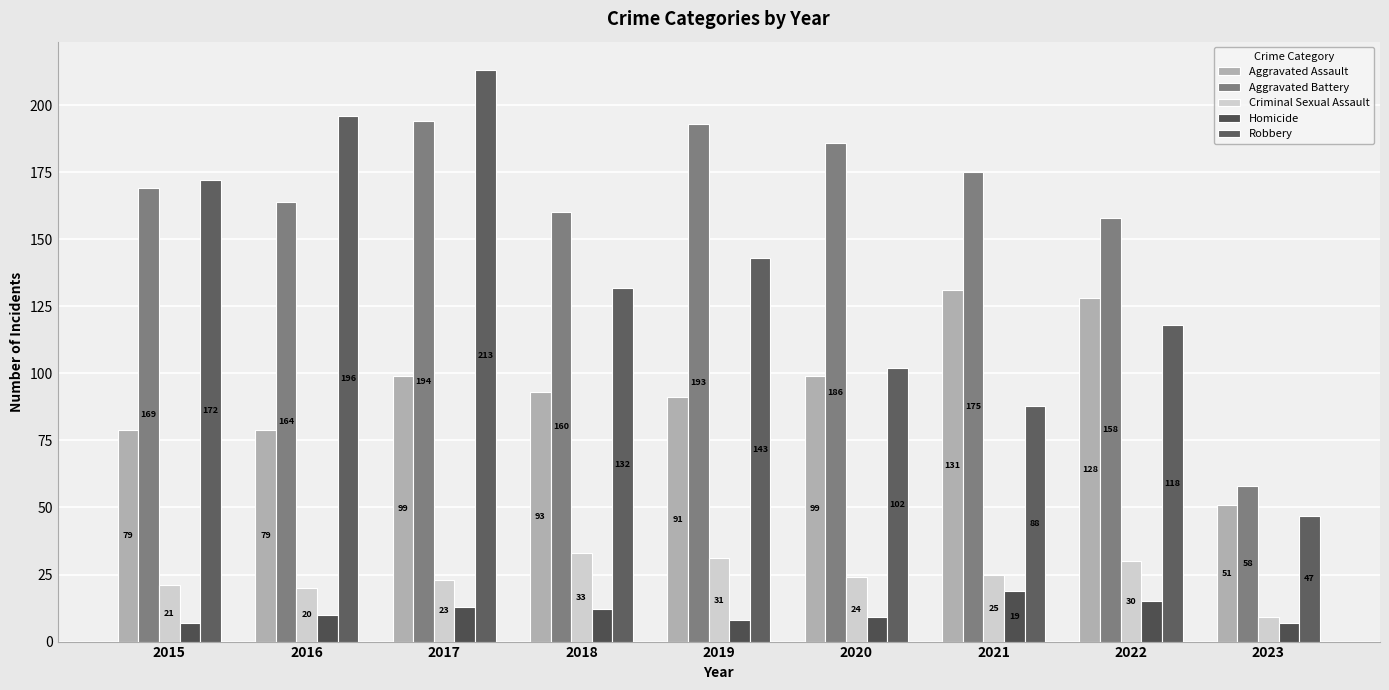

The Aggravated Battery series shows 194 at 2017. True or false?

True